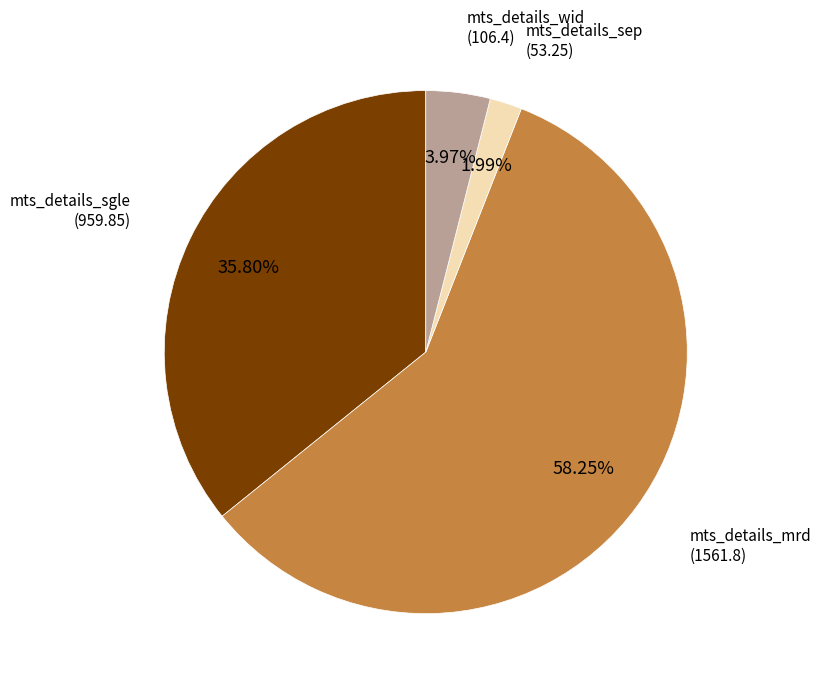

Is there a majority slice in this chart?

Yes